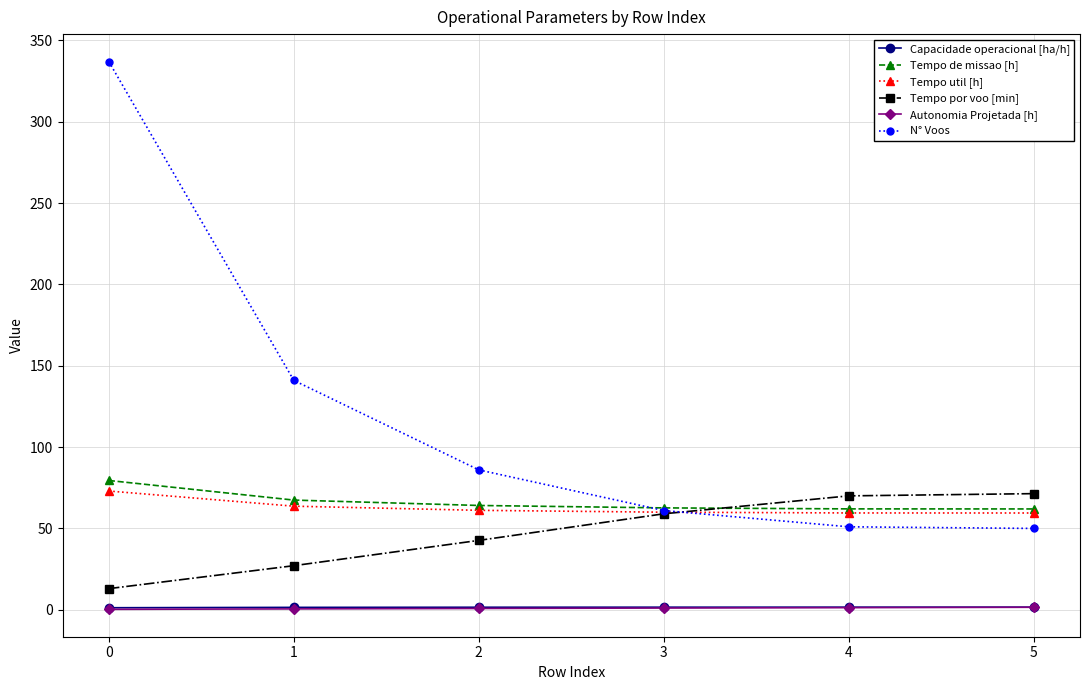

Is the value of Tempo por voo [min] at 3 greater than the value of Autonomia Projetada [h] at 2?

Yes